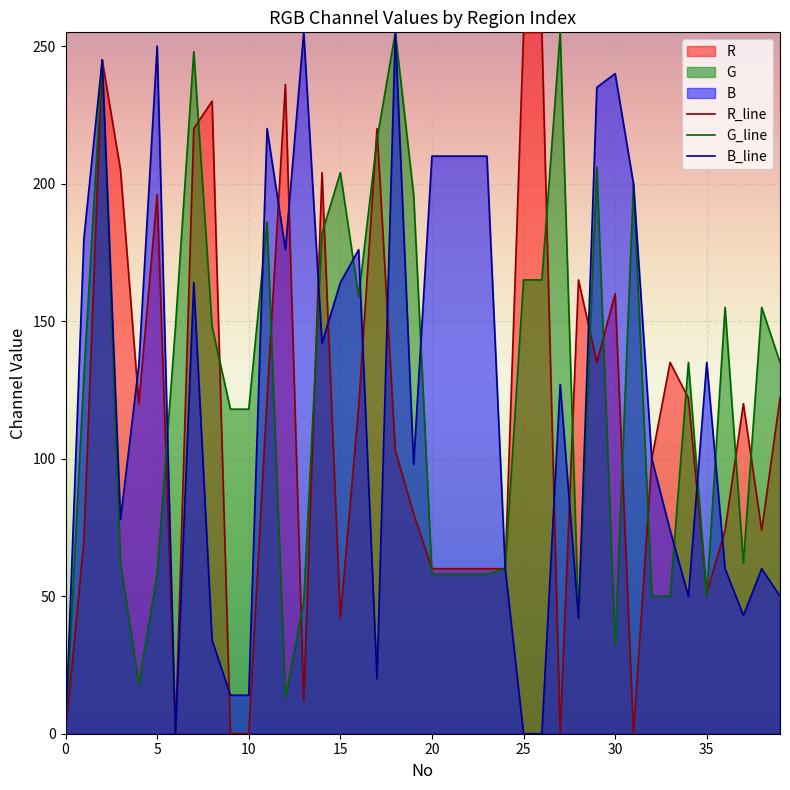

How many positive values does the B_line series have?

36